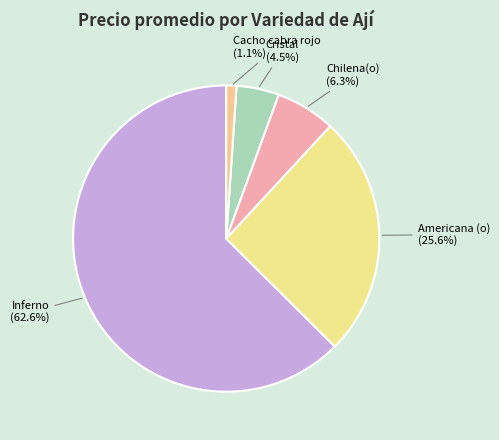

Is there a majority slice in this chart?

Yes